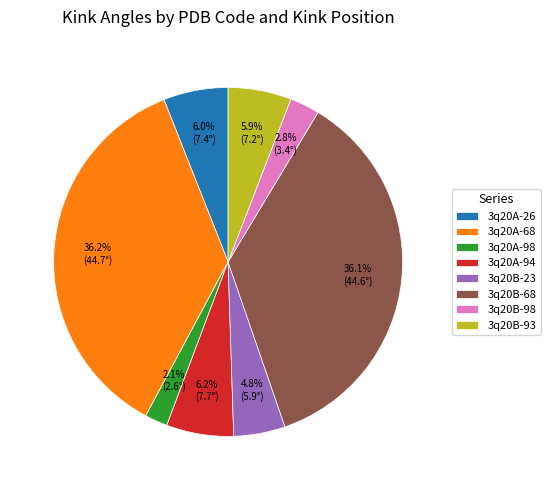

To the nearest percent, what is the difference between the largest and smallest slice percentages?

34%